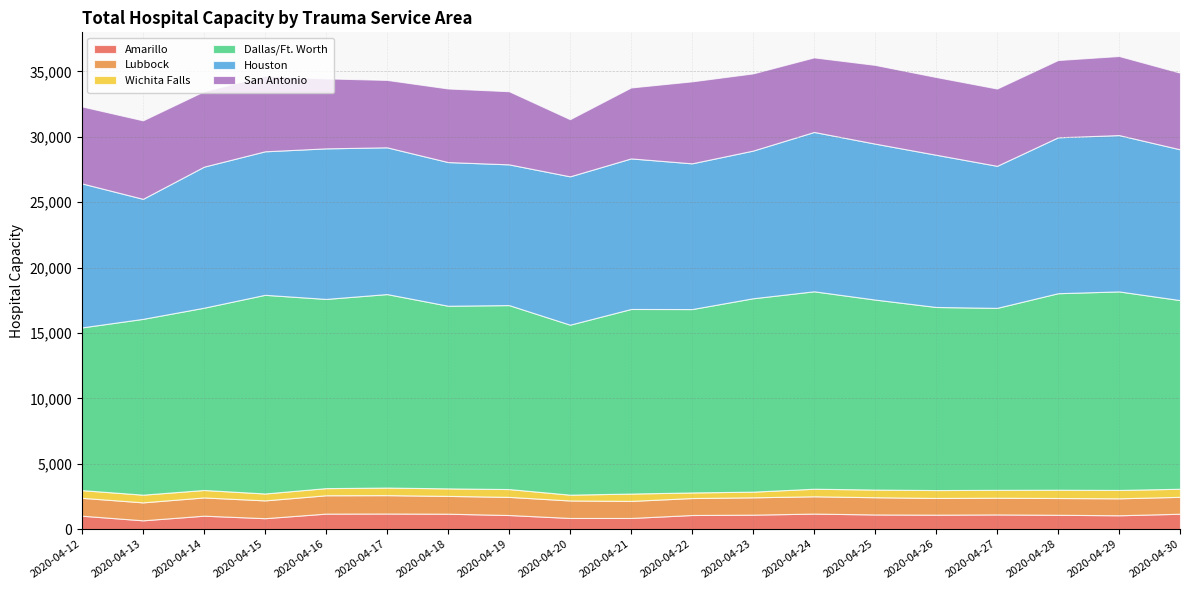

Reading right to left, list all the values displayed in this chart.

Amarillo: 2020-04-30=1180	2020-04-29=1064	2020-04-28=1101	2020-04-27=1128	2020-04-26=1110	2020-04-25=1126	2020-04-24=1192	2020-04-23=1111	2020-04-22=1084	2020-04-21=858	2020-04-20=858	2020-04-19=1083	2020-04-18=1183	2020-04-17=1198	2020-04-16=1190	2020-04-15=841	2020-04-14=1032	2020-04-13=678	2020-04-12=1030
Lubbock: 2020-04-30=1293	2020-04-29=1296	2020-04-28=1282	2020-04-27=1277	2020-04-26=1277	2020-04-25=1317	2020-04-24=1322	2020-04-23=1325	2020-04-22=1297	2020-04-21=1303	2020-04-20=1336	2020-04-19=1386	2020-04-18=1362	2020-04-17=1404	2020-04-16=1403	2020-04-15=1360	2020-04-14=1394	2020-04-13=1372	2020-04-12=1368
Wichita Falls: 2020-04-30=618	2020-04-29=641	2020-04-28=635	2020-04-27=604	2020-04-26=605	2020-04-25=587	2020-04-24=579	2020-04-23=434	2020-04-22=428	2020-04-21=563	2020-04-20=445	2020-04-19=599	2020-04-18=575	2020-04-17=581	2020-04-16=546	2020-04-15=529	2020-04-14=572	2020-04-13=589	2020-04-12=588
Dallas/Ft. Worth: 2020-04-30=14425	2020-04-29=15179	2020-04-28=15025	2020-04-27=13912	2020-04-26=13998	2020-04-25=14527	2020-04-24=15096	2020-04-23=14786	2020-04-22=14021	2020-04-21=14113	2020-04-20=12998	2020-04-19=14067	2020-04-18=13965	2020-04-17=14794	2020-04-16=14467	2020-04-15=15190	2020-04-14=13936	2020-04-13=13442	2020-04-12=12442
Houston: 2020-04-30=11529	2020-04-29=11953	2020-04-28=11921	2020-04-27=10862	2020-04-26=11640	2020-04-25=11924	2020-04-24=12184	2020-04-23=11292	2020-04-22=11144	2020-04-21=11513	2020-04-20=11342	2020-04-19=10760	2020-04-18=10986	2020-04-17=11222	2020-04-16=11512	2020-04-15=10973	2020-04-14=10785	2020-04-13=9178	2020-04-12=11011
San Antonio: 2020-04-30=5860	2020-04-29=6047	2020-04-28=5909	2020-04-27=5909	2020-04-26=5945	2020-04-25=6019	2020-04-24=5701	2020-04-23=5901	2020-04-22=6268	2020-04-21=5424	2020-04-20=4369	2020-04-19=5592	2020-04-18=5626	2020-04-17=5152	2020-04-16=5352	2020-04-15=5784	2020-04-14=5769	2020-04-13=6001	2020-04-12=5886